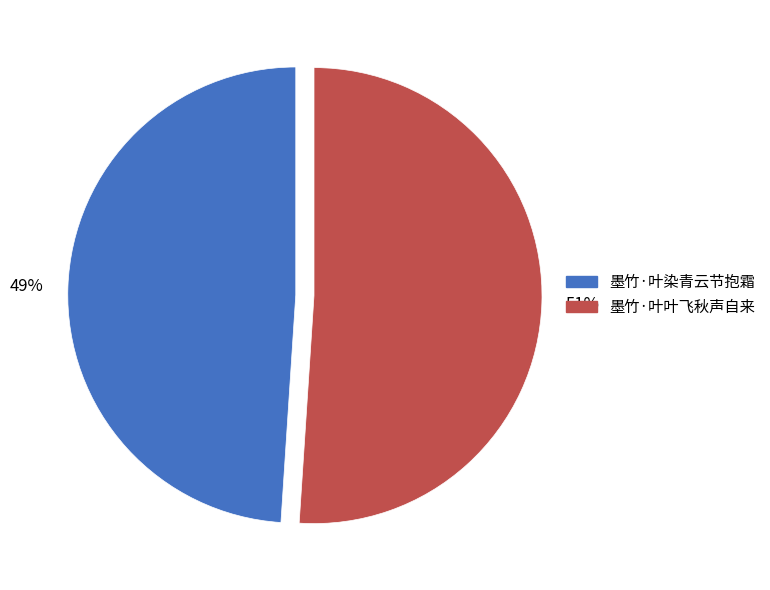

To the nearest percent, what is the average slice percentage?

50%